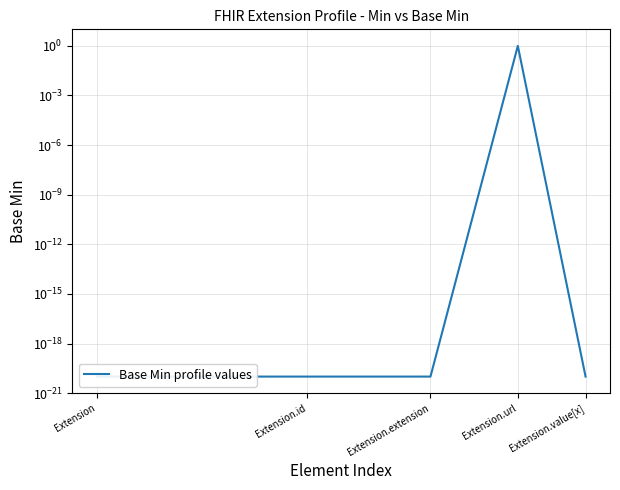

Reading left to right, transcribe all the data shown in this chart.

0.0	0.0	0.0	1.0	0.0